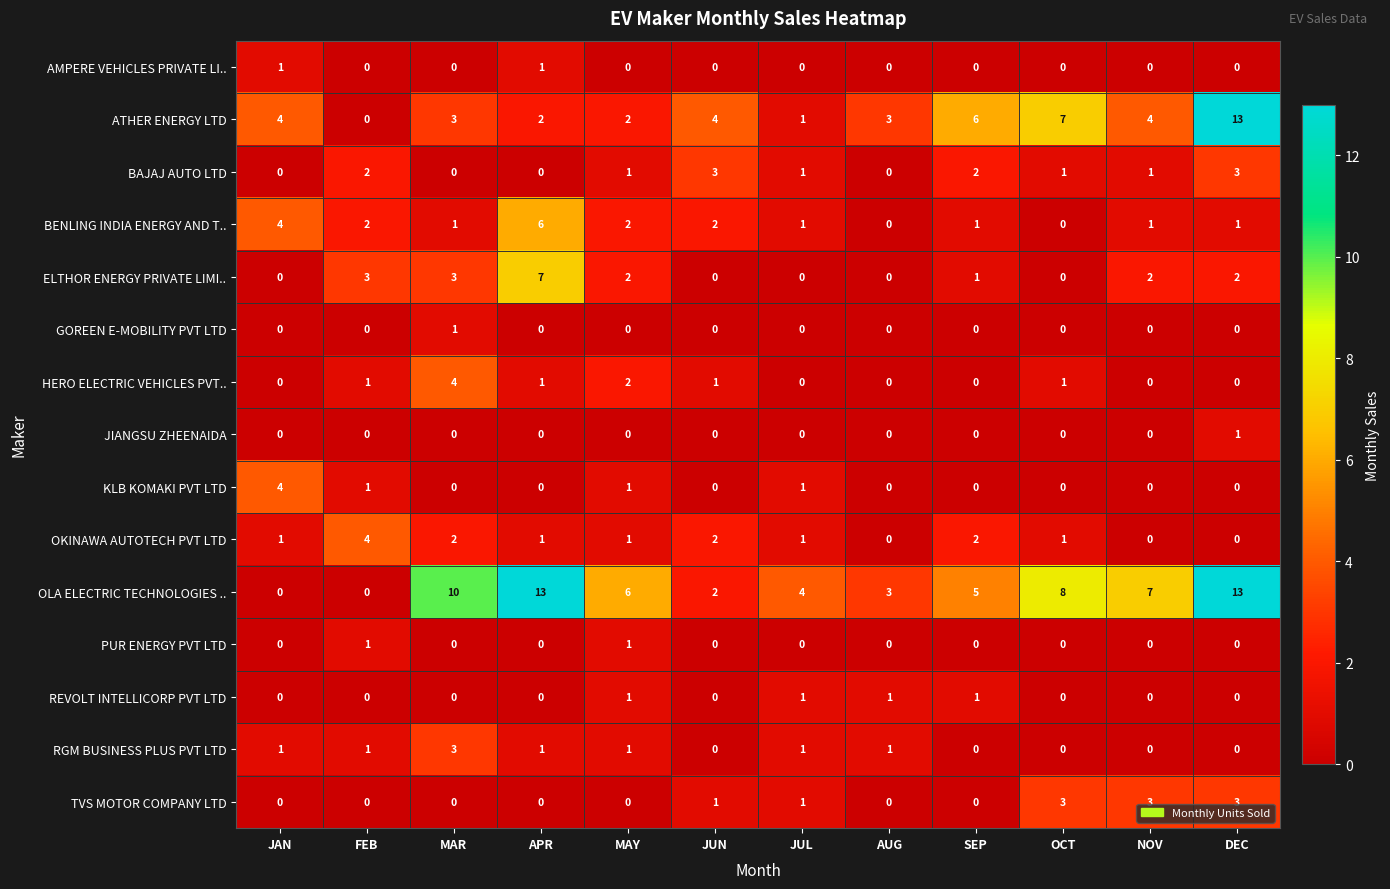

Is it true that BAJAJ AUTO LTD equals 0 at MAY?

False